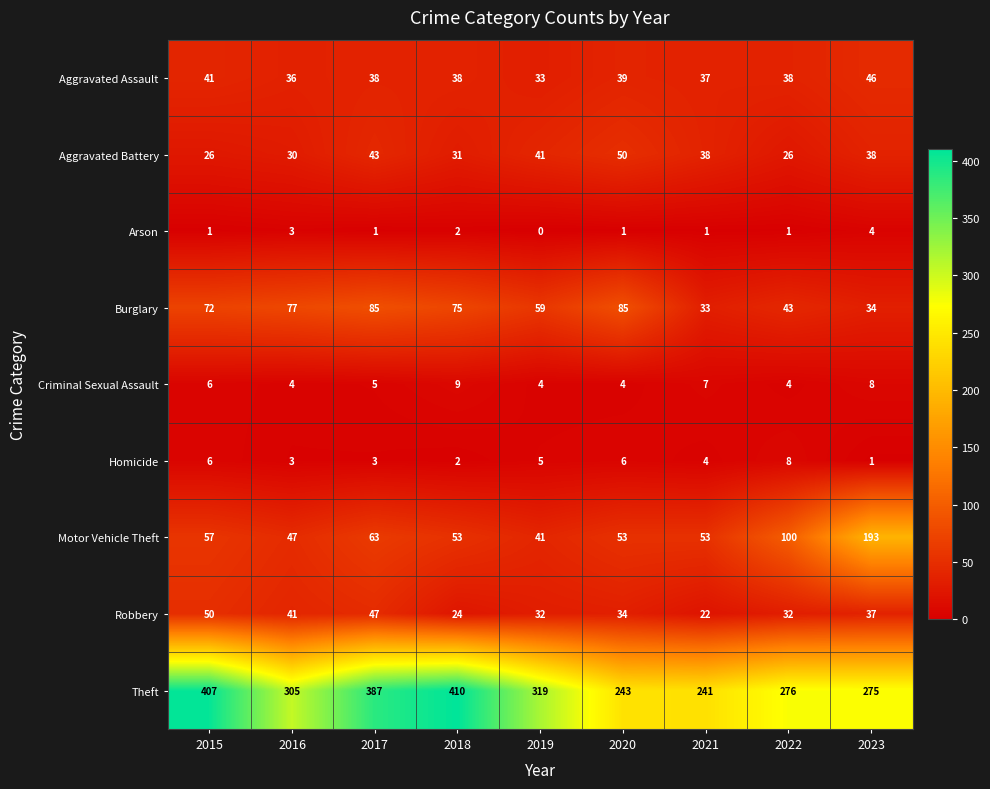

What is the minimum value for Criminal Sexual Assault?

4